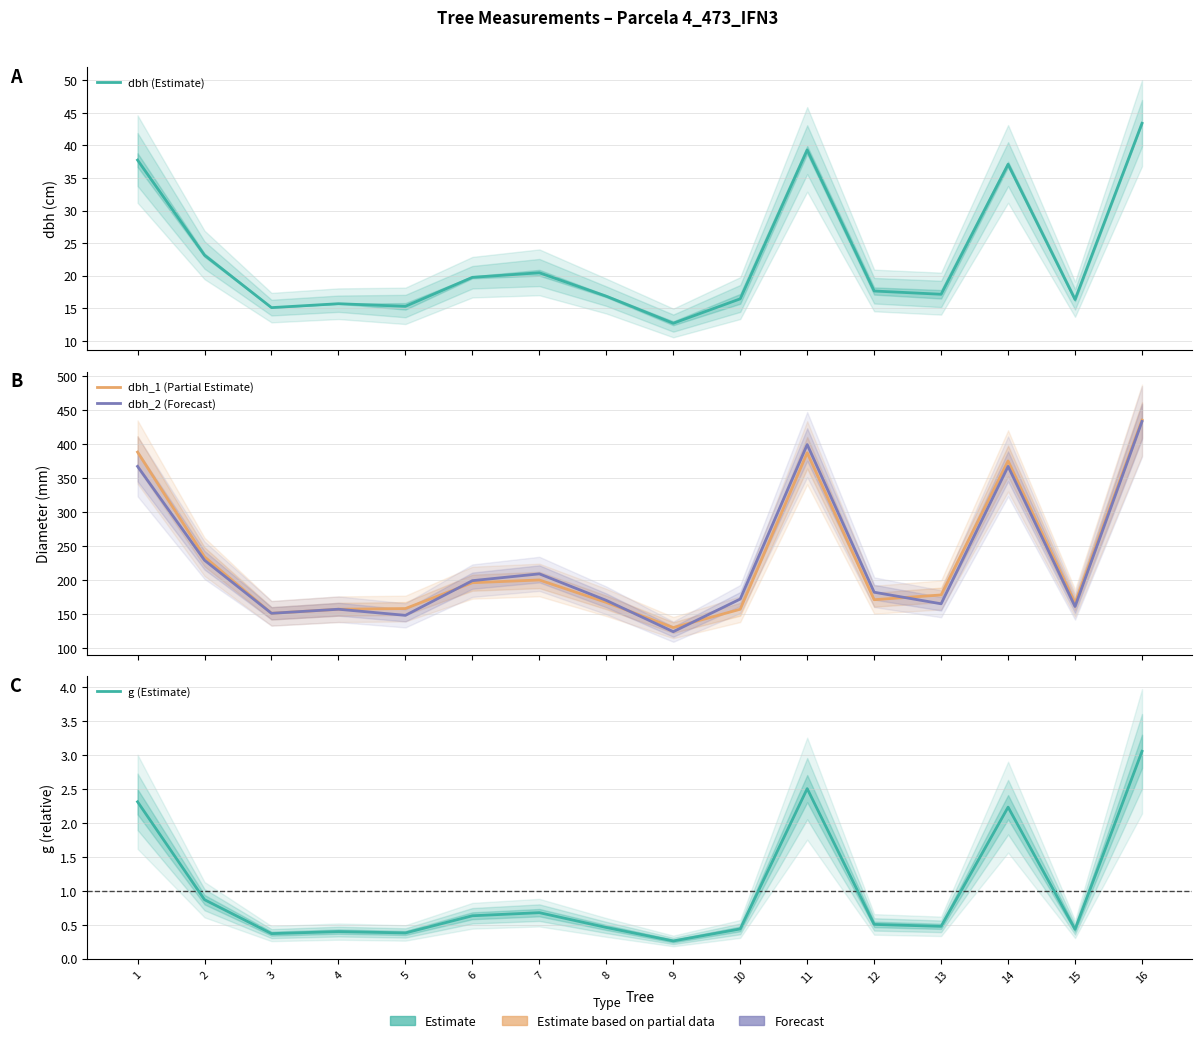

What is the sum of all dbh (Estimate) values?

364.1